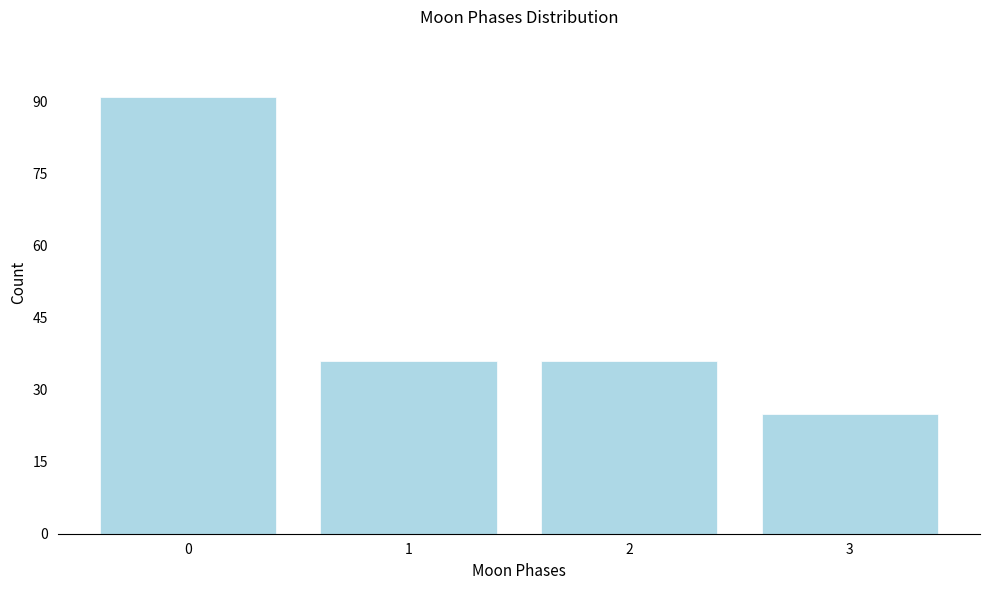

Reading left to right, list all the values displayed in this chart.

91	36	36	25